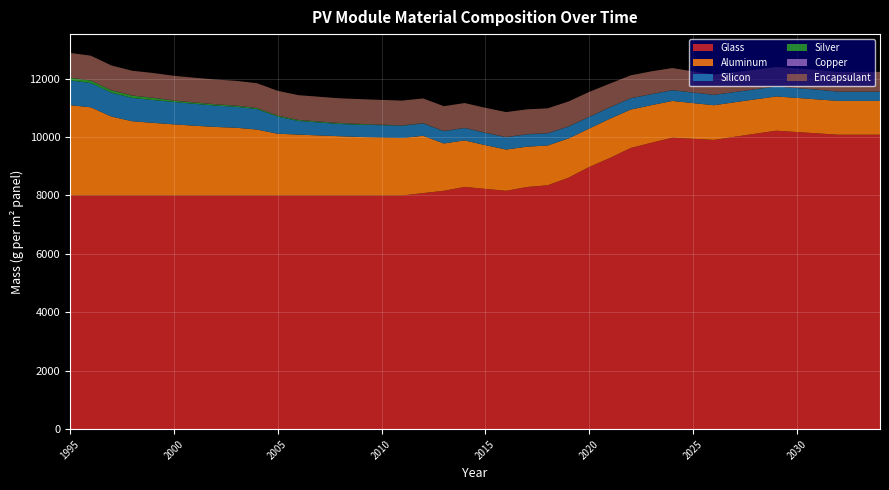

Reading left to right, list all the values displayed in this chart.

Glass: 1995=8000.0	1996=8000.0	1997=8000.0	1998=8000.0	1999=8000.0	2000=8000.0	2001=8000.0	2002=8000.0	2003=8000.0	2004=8000.0	2005=8000.0	2006=8000.0	2007=8000.0	2008=8000.0	2009=8000.0	2010=8000.0	2011=8000.0	2012=8080.0	2013=8160.0	2014=8292.7	2015=8225.7	2016=8158.9	2017=8289.8	2018=8350.1	2019=8607.5	2020=8975.5	2021=9284.6	2022=9626.5	2023=9805.5	2024=9977.4	2025=9940.2	2026=9901.5	2027=10008.4	2028=10113.4	2029=10216.5	2030=10170.9	2031=10125.0	2032=10078.8	2033=10078.8	2034=10078.8
Aluminum: 1995=3091.2	1996=3017.4	1997=2700.0	1998=2540.4	1999=2484.7	2000=2434.0	2001=2387.5	2002=2344.9	2003=2317.9	2004=2256.0	2005=2113.8	2006=2083.5	2007=2054.7	2008=2027.3	2009=2001.3	2010=1987.2	2011=1966.6	2012=1963.0	2013=1619.5	2014=1592.7	2015=1495.2	2016=1412.5	2017=1379.8	2018=1361.7	2019=1343.6	2020=1315.1	2021=1343.6	2022=1315.1	2023=1286.5	2024=1257.9	2025=1222.1	2026=1186.4	2027=1181.6	2028=1176.9	2029=1172.1	2030=1167.4	2031=1162.6	2032=1157.8	2033=1157.8	2034=1157.8
Silicon: 1995=848.4	1996=831.8	1997=815.1	1998=798.5	1999=781.9	2000=765.2	2001=748.6	2002=732.0	2003=715.3	2004=698.7	2005=582.2	2006=465.8	2007=442.5	2008=419.2	2009=419.2	2010=419.2	2011=419.2	2012=419.2	2013=419.2	2014=419.2	2015=419.2	2016=419.2	2017=419.2	2018=410.9	2019=402.1	2020=395.5	2021=388.9	2022=384.3	2023=375.0	2024=365.7	2025=359.8	2026=354.0	2027=348.6	2028=343.1	2029=337.7	2030=335.4	2031=333.0	2032=314.3	2033=314.3	2034=314.3
Silver: 1995=88.0	1996=84.6	1997=81.1	1998=77.7	1999=74.3	2000=45.3	2001=43.2	2002=41.0	2003=38.8	2004=36.6	2005=34.4	2006=32.2	2007=30.0	2008=27.8	2009=25.6	2010=12.3	2011=10.3	2012=8.2	2013=5.8	2014=5.3	2015=4.5	2016=4.1	2017=4.1	2018=4.3	2019=4.1	2020=3.4	2021=3.4	2022=3.2	2023=3.0	2024=2.7	2025=2.3	2026=2.2	2027=2.1	2028=2.0	2029=1.8	2030=1.7	2031=1.7	2032=1.7	2033=1.7	2034=1.7
Copper: 1995=5.4	1996=5.4	1997=5.4	1998=5.4	1999=5.4	2000=5.4	2001=5.4	2002=5.4	2003=5.4	2004=5.4	2005=5.4	2006=5.4	2007=5.4	2008=5.4	2009=5.4	2010=5.4	2011=5.4	2012=5.4	2013=5.4	2014=5.4	2015=5.8	2016=6.2	2017=7.2	2018=7.5	2019=8.3	2020=6.3	2021=1.7	2022=1.7	2023=1.7	2024=1.6	2025=1.6	2026=1.6	2027=1.6	2028=1.6	2029=1.6	2030=1.5	2031=1.5	2032=1.5	2033=1.5	2034=1.5
Encapsulant: 1995=846.0	1996=846.0	1997=846.0	1998=846.0	1999=846.0	2000=846.0	2001=846.0	2002=846.0	2003=846.0	2004=846.0	2005=846.0	2006=846.0	2007=846.0	2008=846.0	2009=846.0	2010=846.0	2011=846.0	2012=846.0	2013=846.0	2014=848.1	2015=850.3	2016=852.8	2017=848.0	2018=849.0	2019=851.3	2020=849.4	2021=809.7	2022=782.7	2023=778.3	2024=756.0	2025=720.4	2026=692.1	2027=680.3	2028=668.3	2029=670.2	2030=671.7	2031=673.3	2032=675.2	2033=675.2	2034=675.2